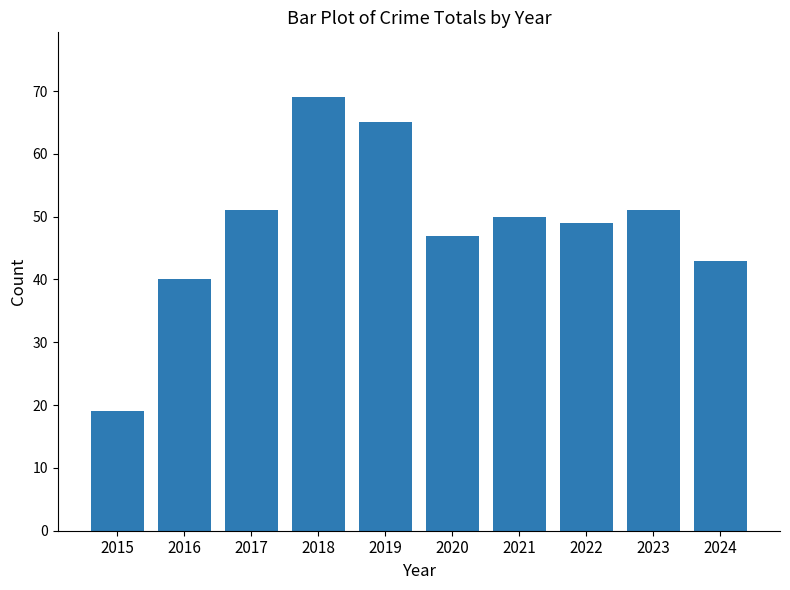

True or false: the data shows 51 at 2017.

True